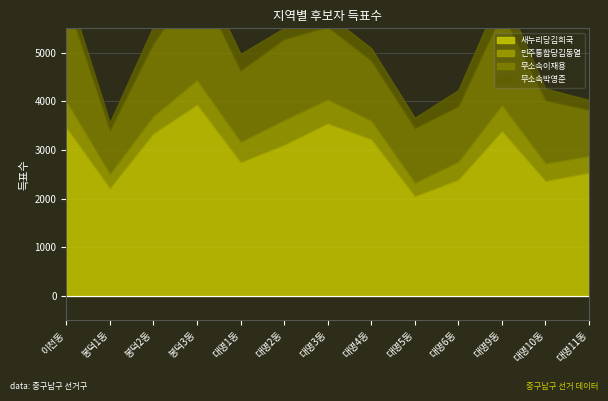

What is the difference between the 새누리당김희국 values at 대명3동 and 대명2동?

439